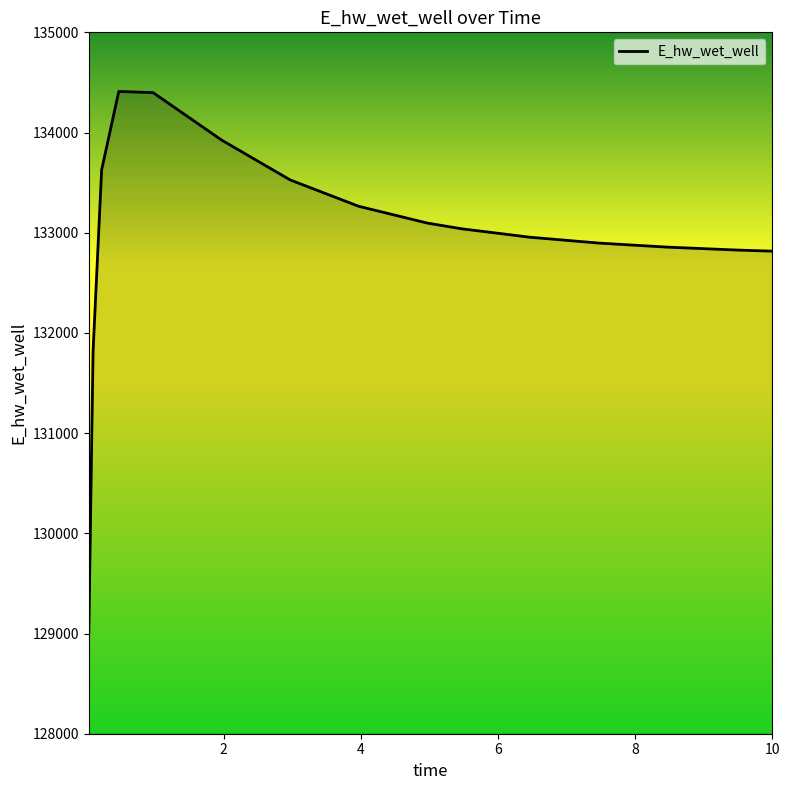

What is the smallest value displayed?

128989.2